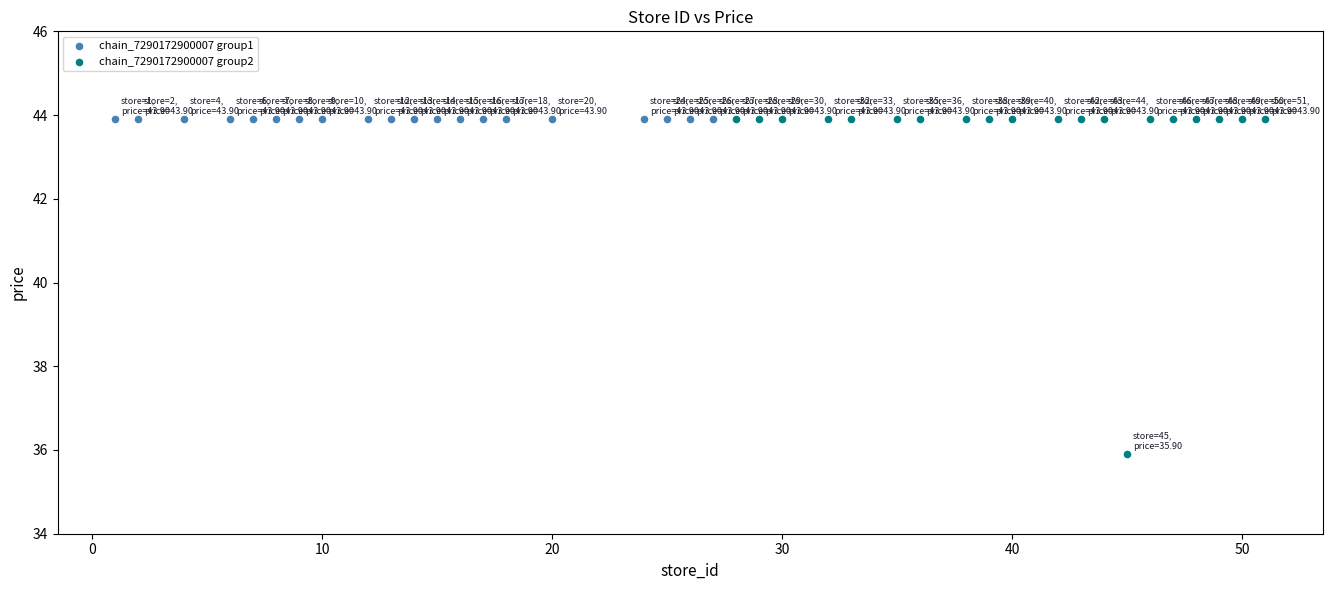

Which series reaches the minimum Y coordinate?

chain_7290172900007 group2